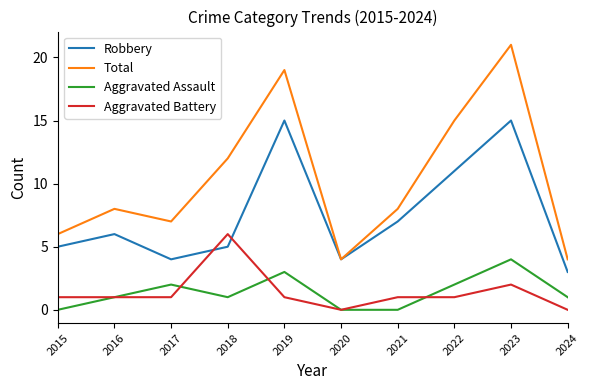

The value of Robbery at 2016 is 1. True or false?

False